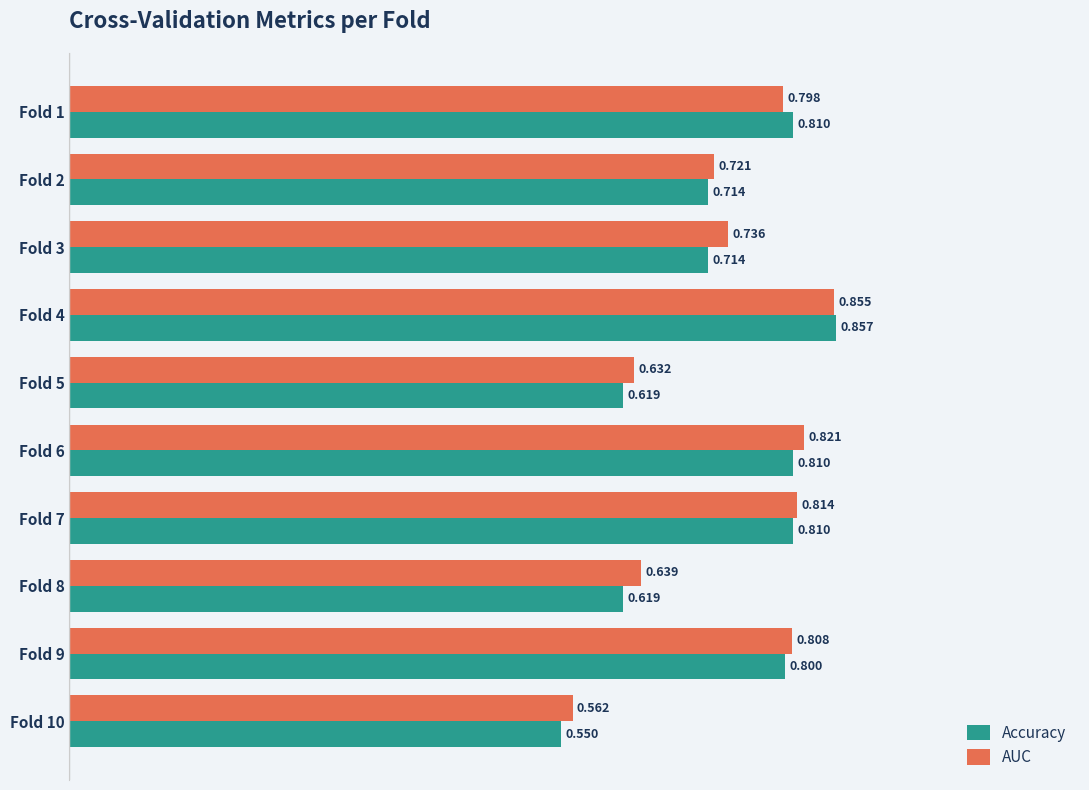

Is the value of AUC at Fold 7 greater than the value of Accuracy at Fold 7?

Yes